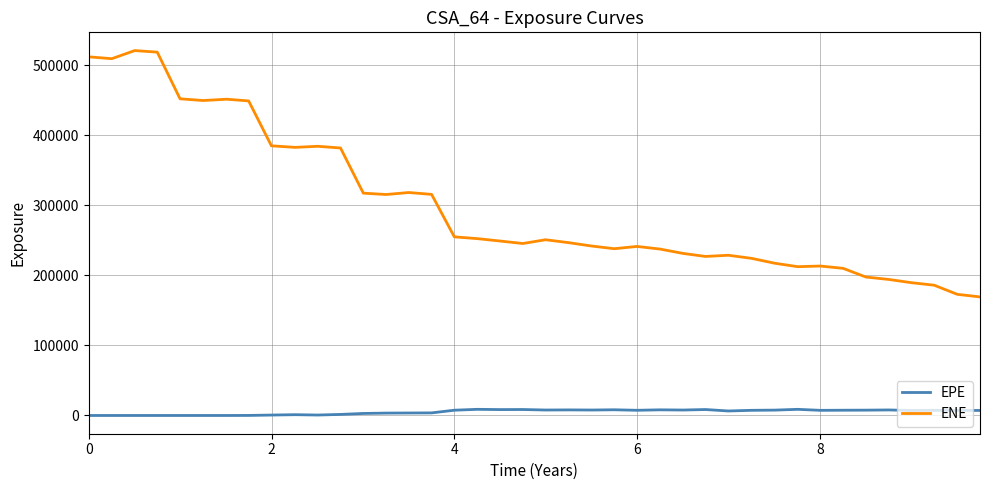

What is the maximum value shown in the chart?

520743.0